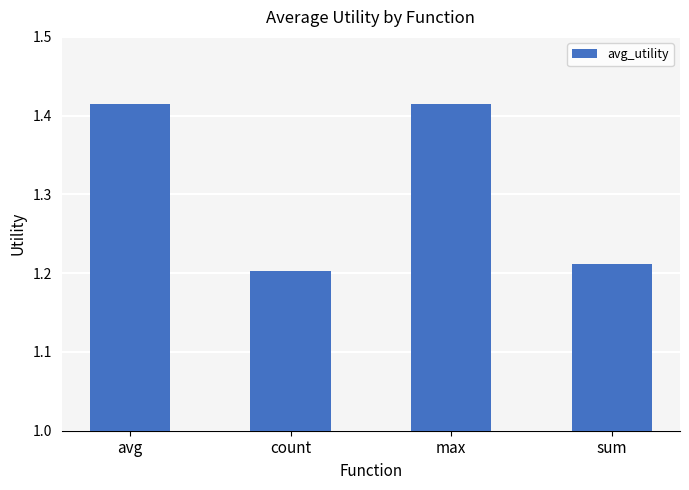

The chart shows a value of 1.8 at sum. True or false?

False